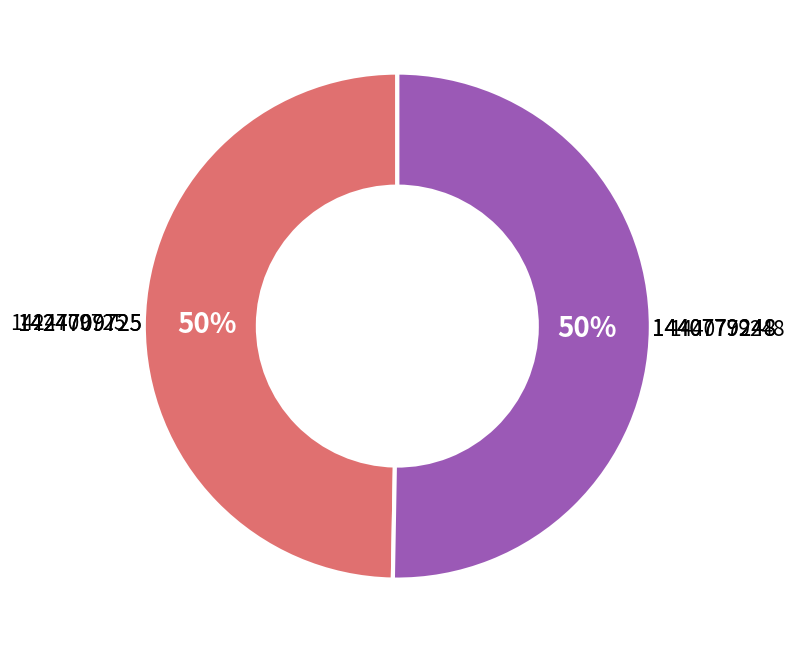

To the nearest percent, what is the average slice percentage?

50%